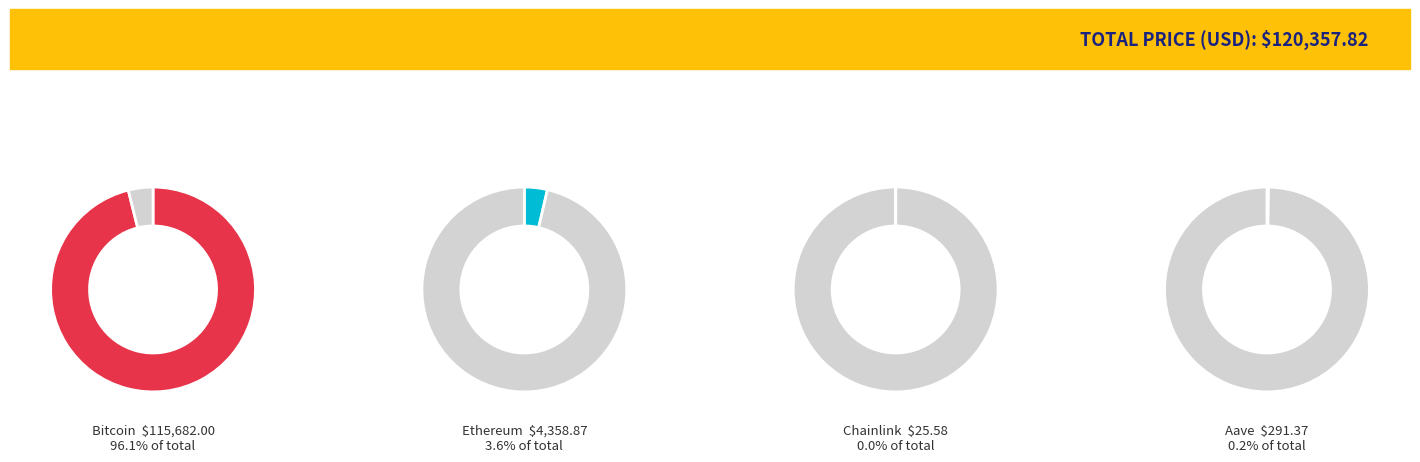

What percentage do Bitcoin and Ethereum together represent?

99.7%